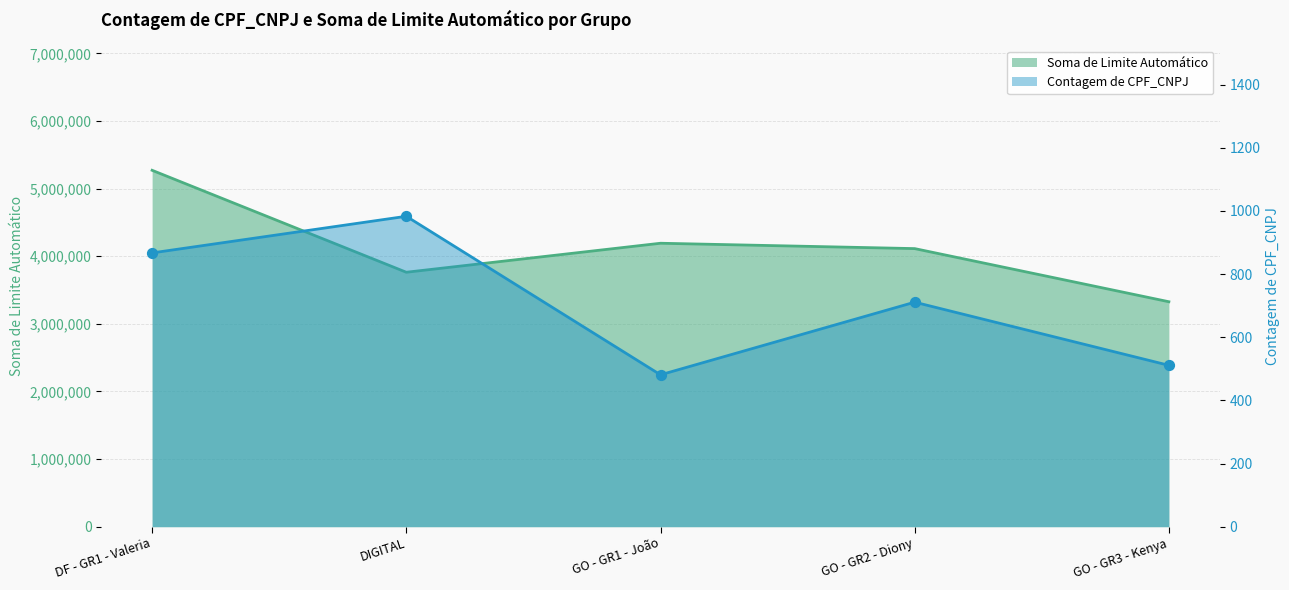

At how many categories does at least one series exceed 722847?

5